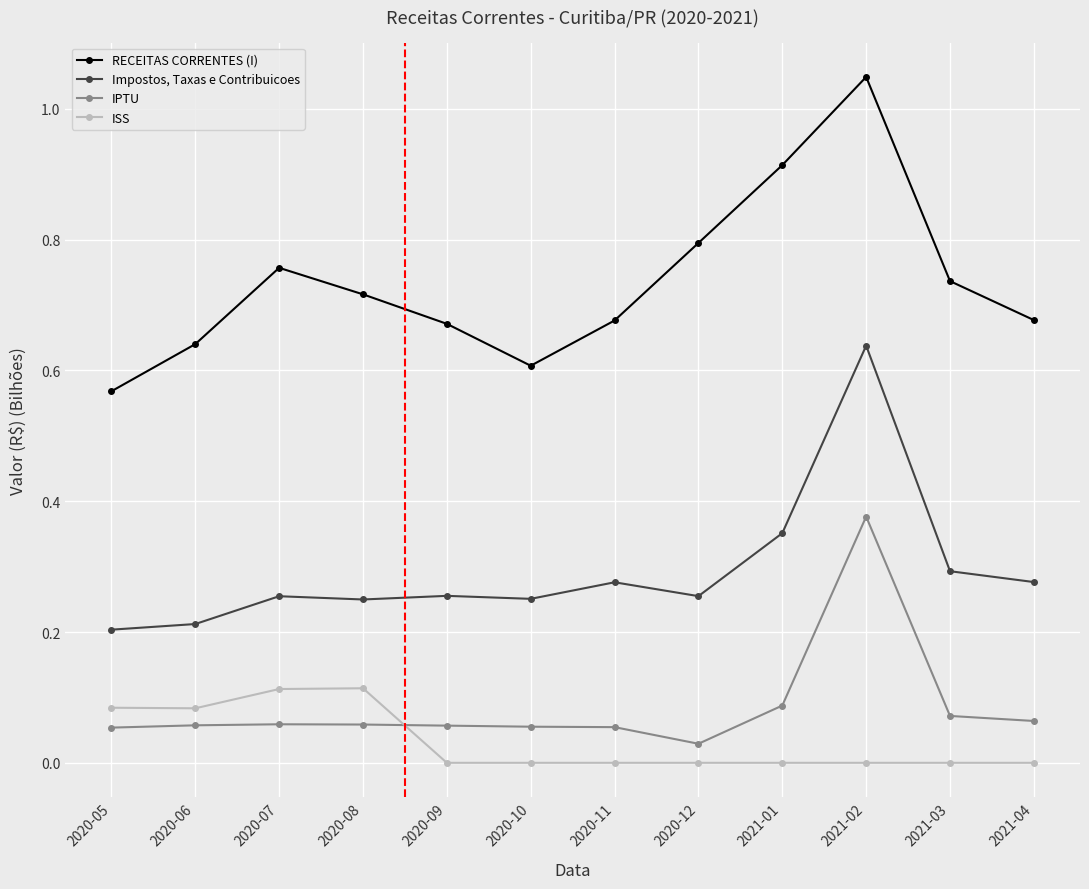

What is the sum of all Impostos, Taxas e Contribuicoes values?

3.5